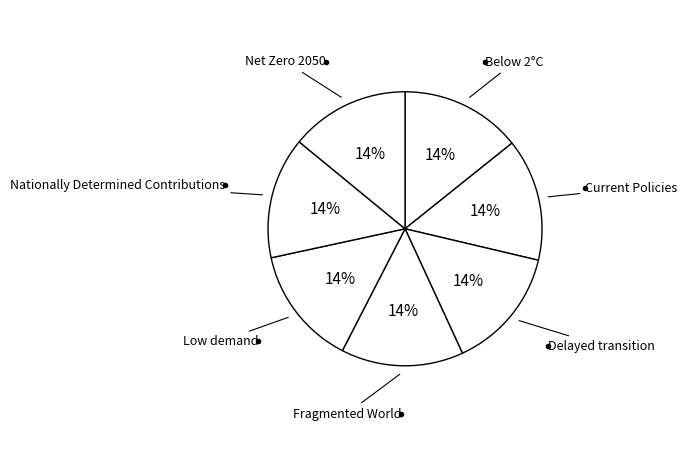

What is the largest slice in the pie chart?

Fragmented World